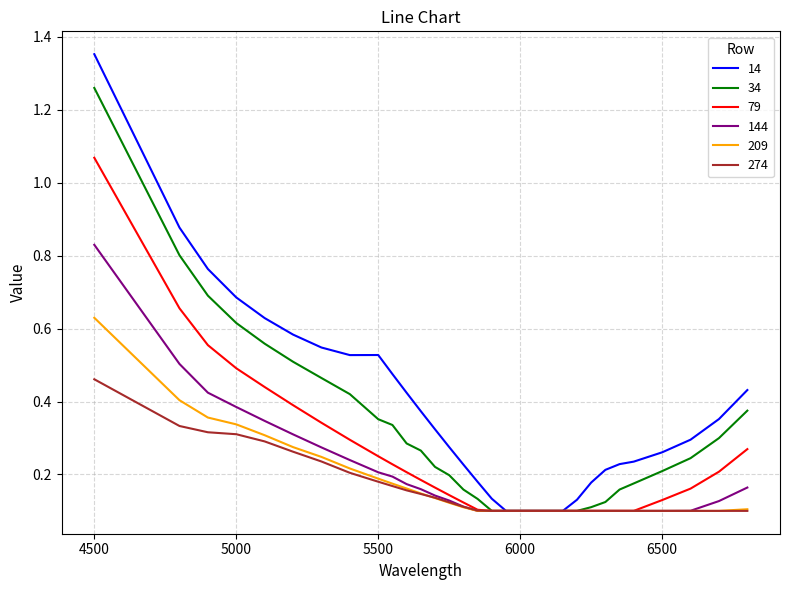

Which series has the widest spread of values?

14